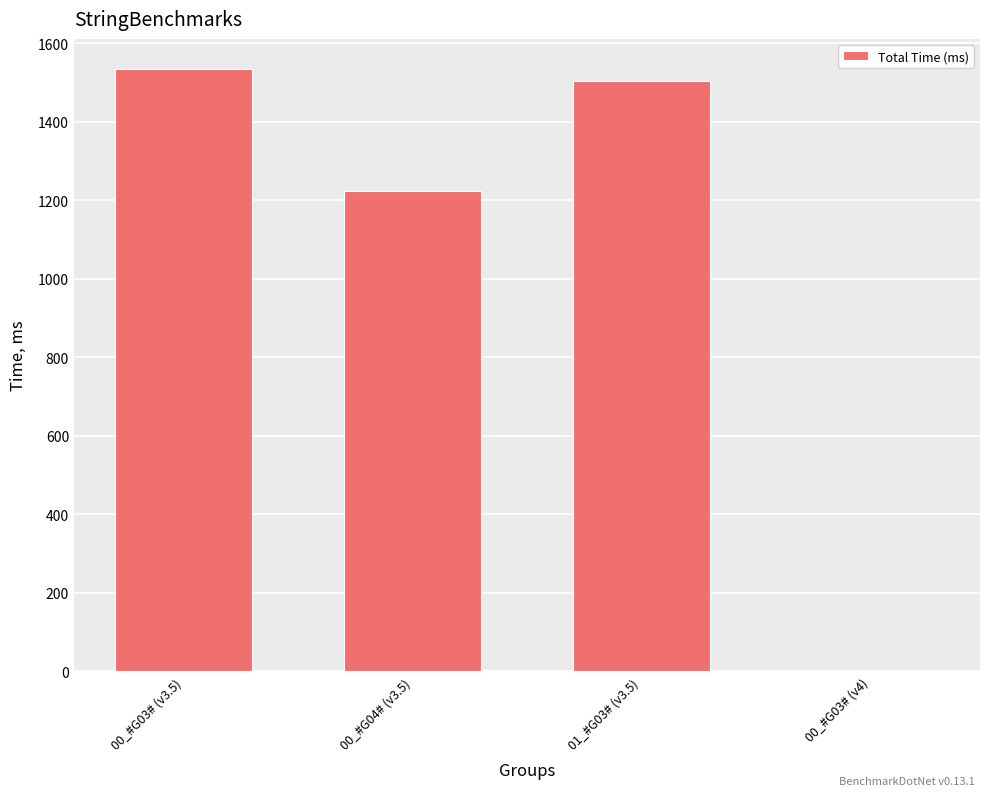

What value does the data have at 00_#G04# (v3.5)?

1222.5